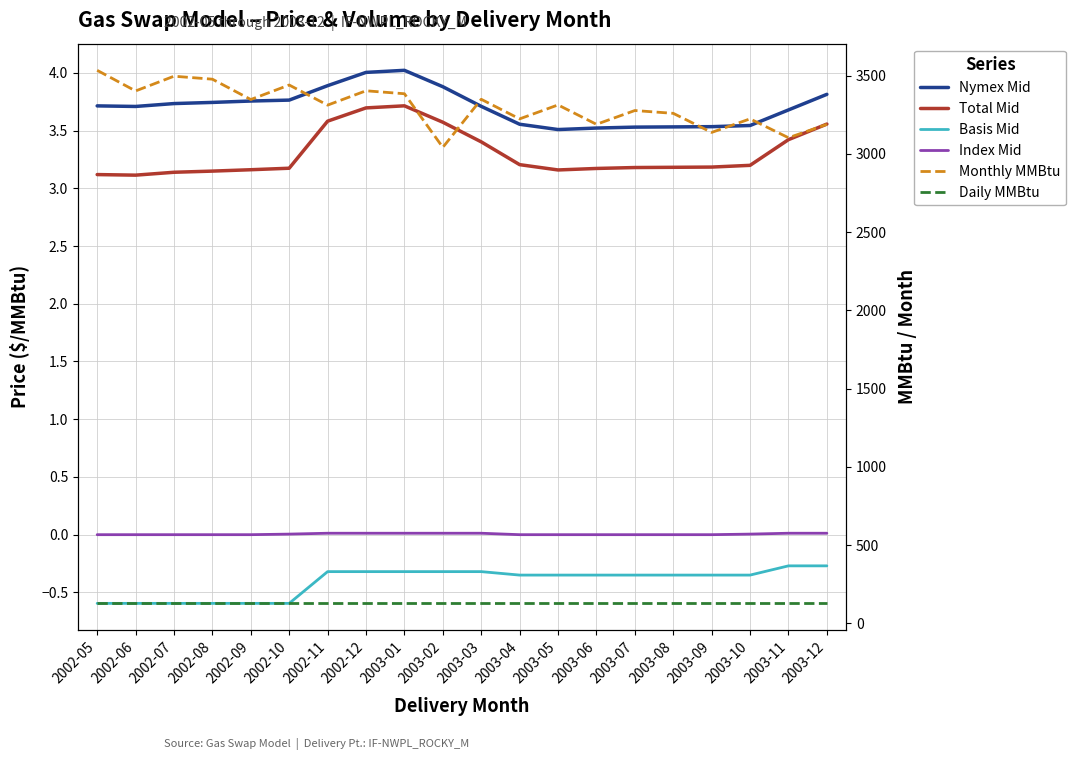

True or false: Nymex Mid and Basis Mid cross at least once.

False